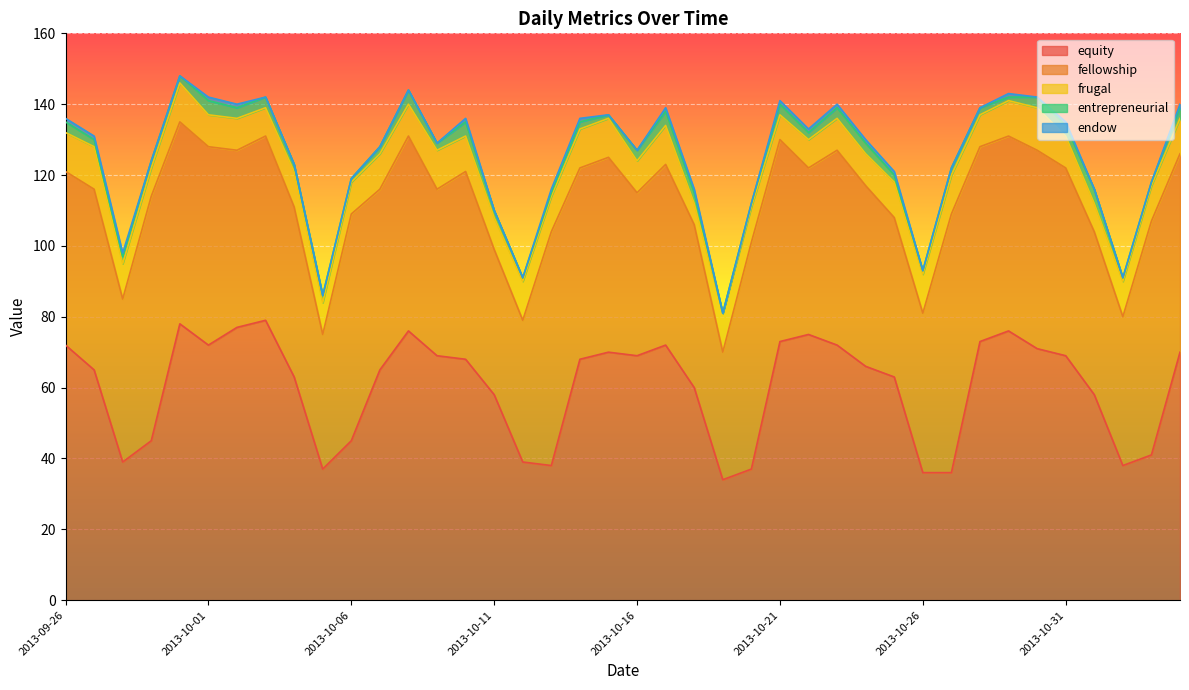

Reading right to left, transcribe all the data shown in this chart.

equity: 70	41	38	58	69	71	76	73	36	36	63	66	72	75	73	37	34	60	72	69	70	68	38	39	58	68	69	76	65	45	37	63	79	77	72	78	45	39	65	72
fellowship: 56	66	42	46	53	56	55	55	73	45	45	51	55	47	57	64	36	46	51	46	55	54	66	40	41	53	47	55	51	64	38	48	52	50	56	57	69	46	51	49
frugal: 10	10	10	8	9	12	10	9	11	11	10	9	9	8	7	10	11	6	11	9	11	11	10	11	9	10	11	9	10	9	9	10	8	9	9	11	8	10	12	11
entrepreneurial: 3	1	1	4	3	3	1	2	2	1	2	3	3	2	3	1	0	3	4	3	1	2	1	1	2	4	2	4	2	1	2	2	3	3	4	2	2	2	2	3
endow: 1	0	0	0	1	0	1	0	0	0	1	1	1	1	1	0	0	1	1	0	0	1	1	0	0	1	0	0	0	0	0	0	0	1	1	0	0	1	1	1